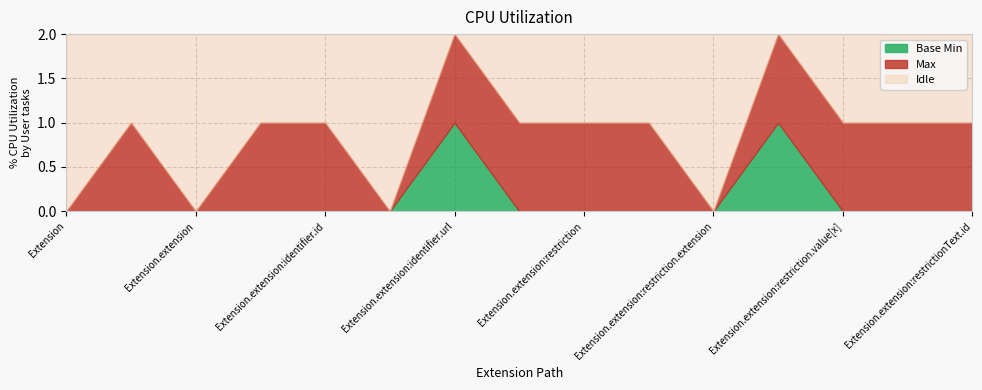

How many data points does each series have?

15